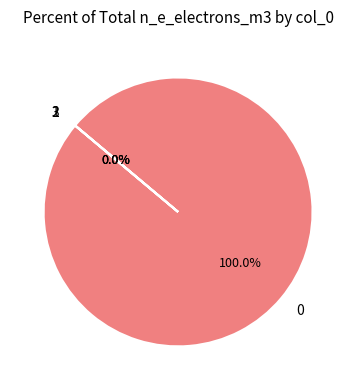

The 2 slice represents 0% of the pie. True or false?

True